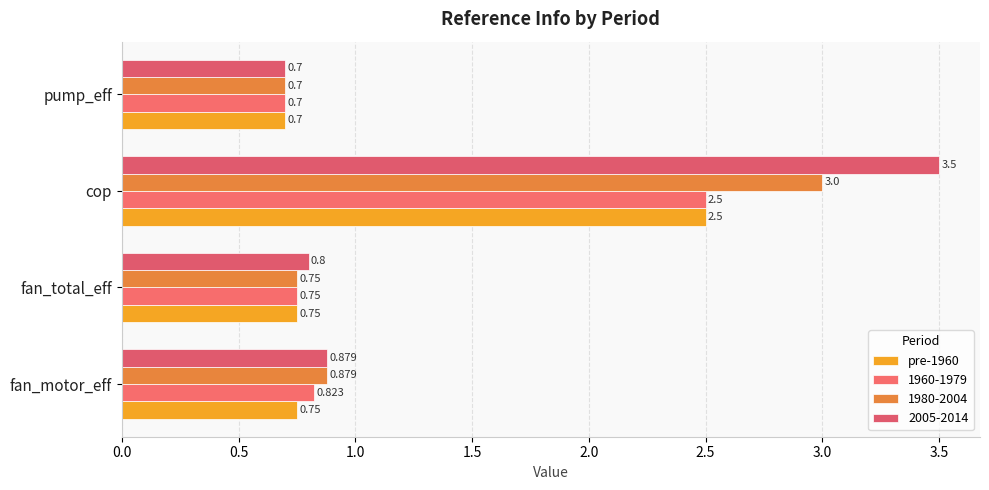

Which category has the lowest value across all series?

pump_eff